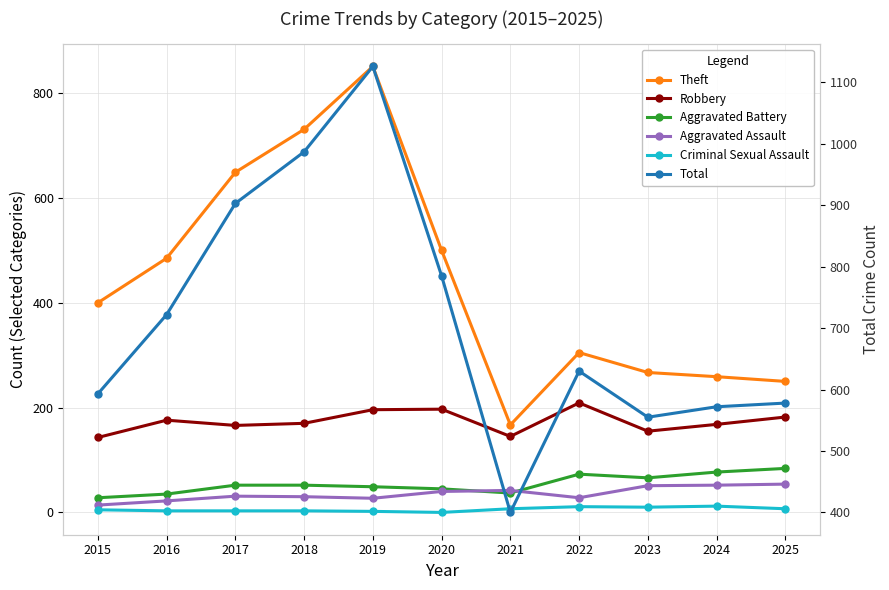

The Aggravated Battery series shows 119 at 2022. True or false?

False